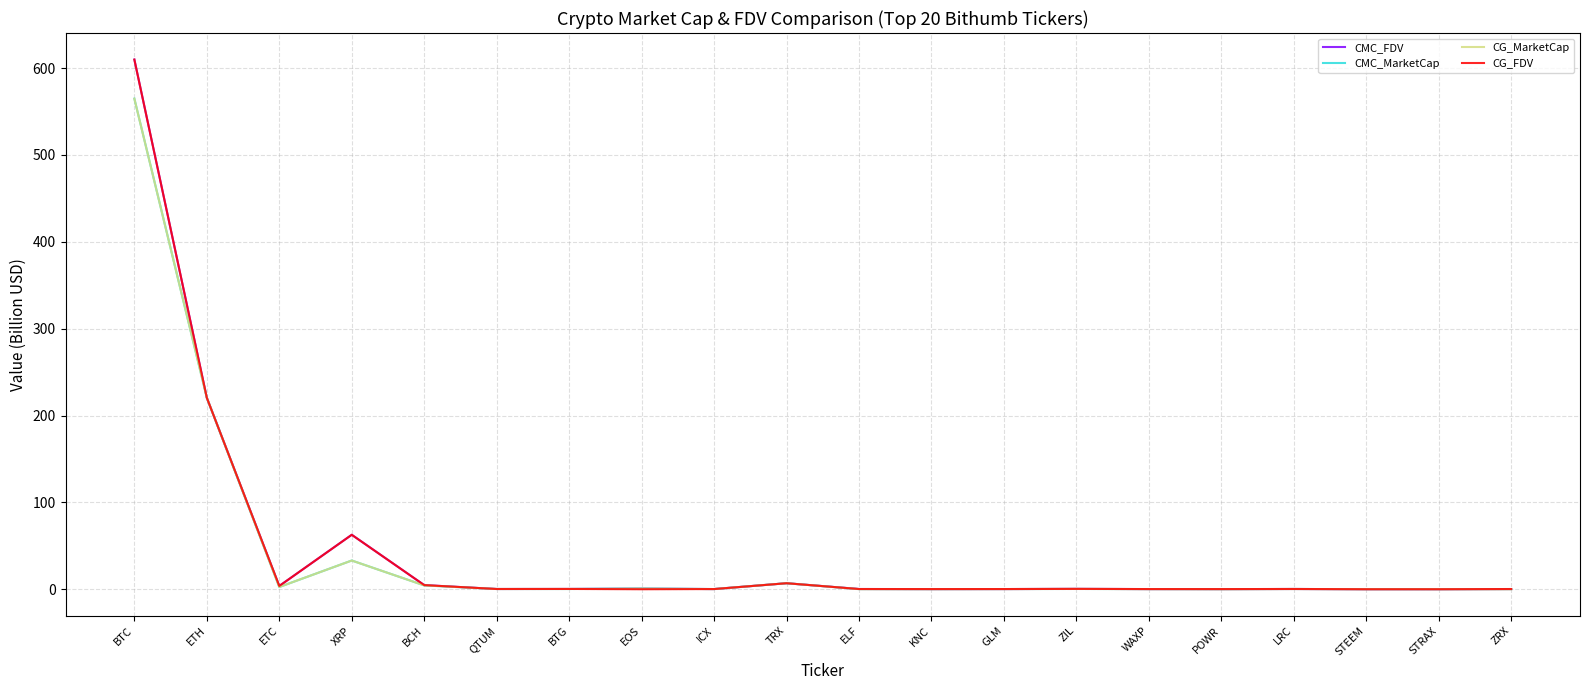

What is the sum of all CMC_FDV values?

912.3